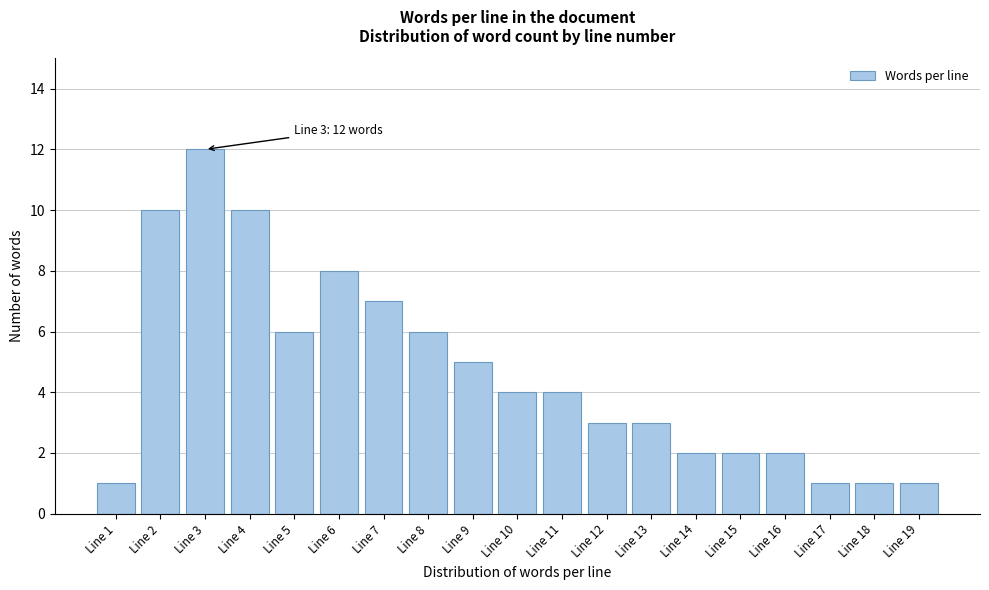

Reading left to right, list all the values displayed in this chart.

1	10	12	10	6	8	7	6	5	4	4	3	3	2	2	2	1	1	1